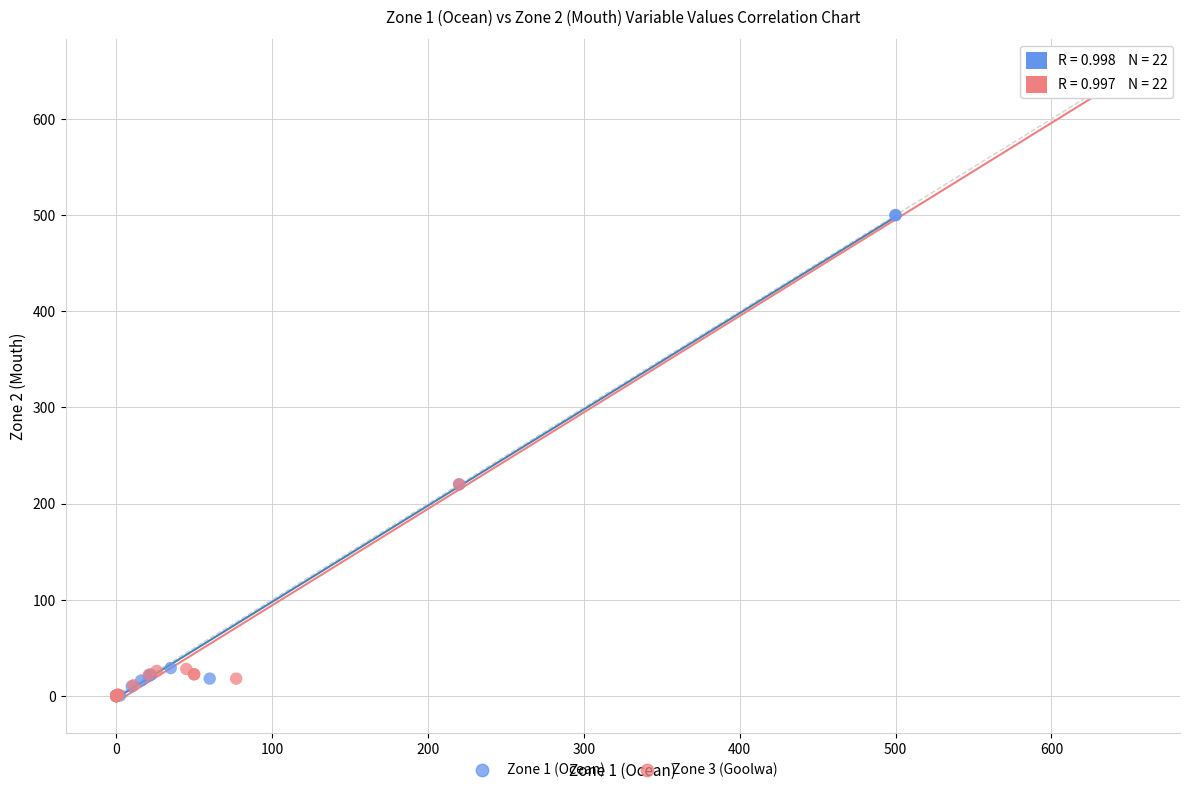

Which series has the widest spread of Y values?

Zone 3 (Goolwa)